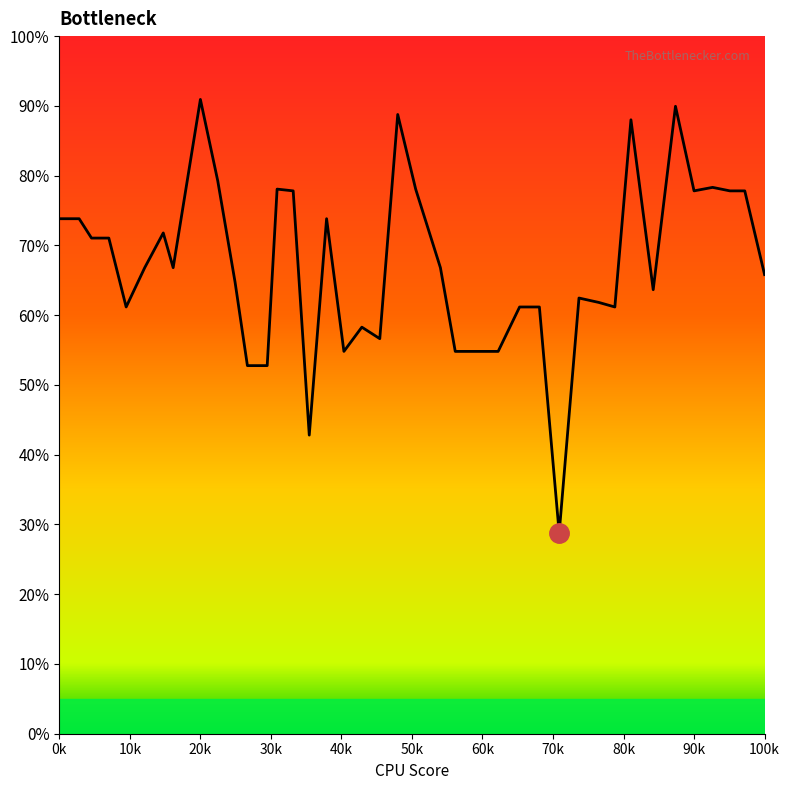

How many distinct data groups are displayed?

1